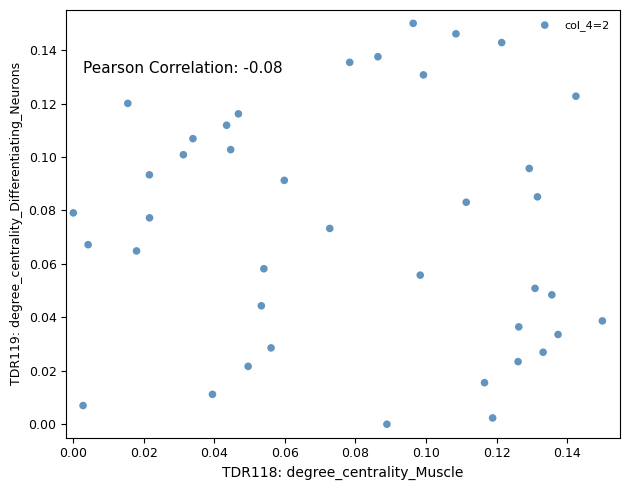

How many points are shown in the scatter plot?

40